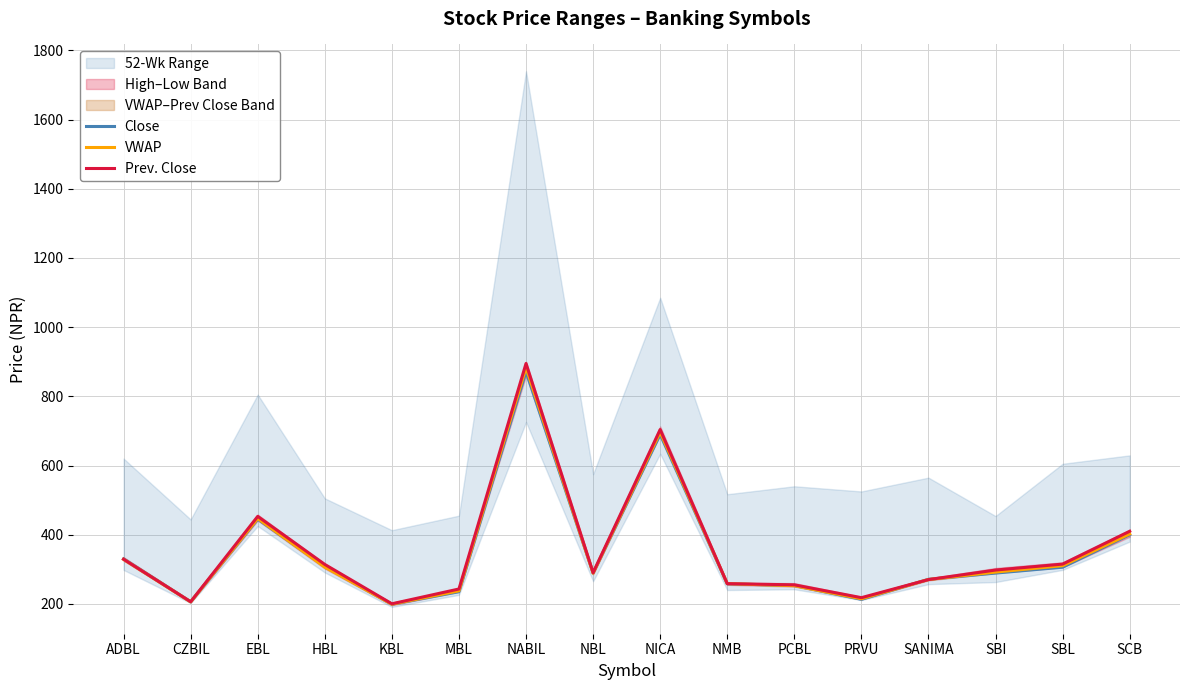

Reading left to right, transcribe all the data shown in this chart.

Close: ADBL=329.9	CZBIL=206.0	EBL=445.0	HBL=308.0	KBL=198.9	MBL=235.1	NABIL=872.0	NBL=289.0	NICA=690.0	NMB=258.0	PCBL=253.0	PRVU=213.0	SANIMA=271.0	SBI=289.0	SBL=306.0	SCB=400.0
VWAP: ADBL=328.6	CZBIL=205.7	EBL=446.8	HBL=306.1	KBL=199.1	MBL=237.6	NABIL=883.2	NBL=288.7	NICA=696.5	NMB=258.5	PCBL=252.4	PRVU=214.7	SANIMA=270.3	SBI=291.9	SBL=310.4	SCB=402.0
Prev. Close: ADBL=329.0	CZBIL=206.1	EBL=453.0	HBL=314.0	KBL=200.2	MBL=243.0	NABIL=895.0	NBL=290.0	NICA=704.0	NMB=258.4	PCBL=255.0	PRVU=217.9	SANIMA=270.2	SBI=297.8	SBL=315.0	SCB=409.9